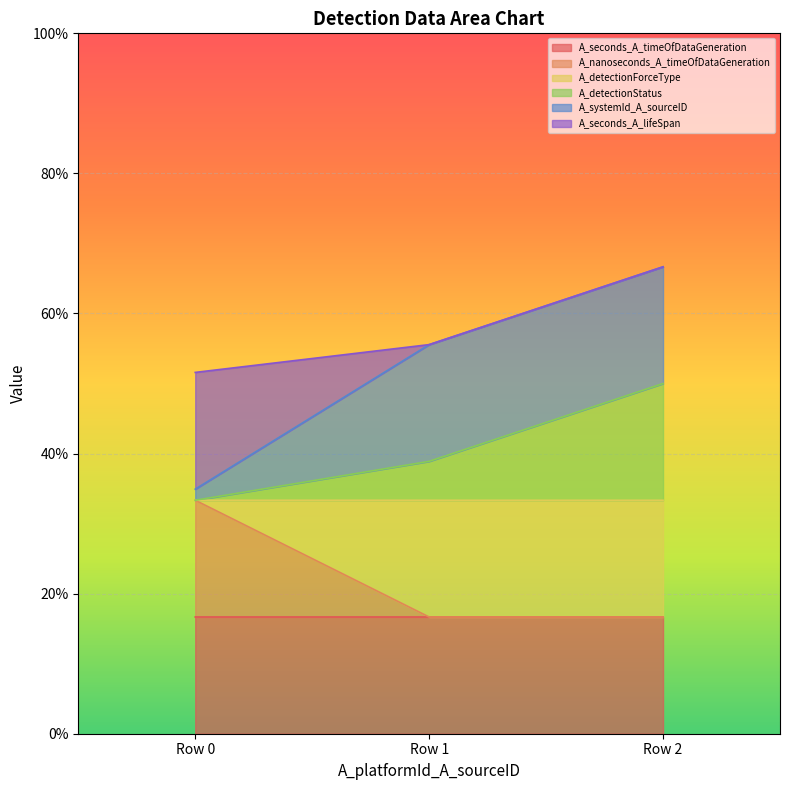

Does the chart display data point markers on the line(s)?

No